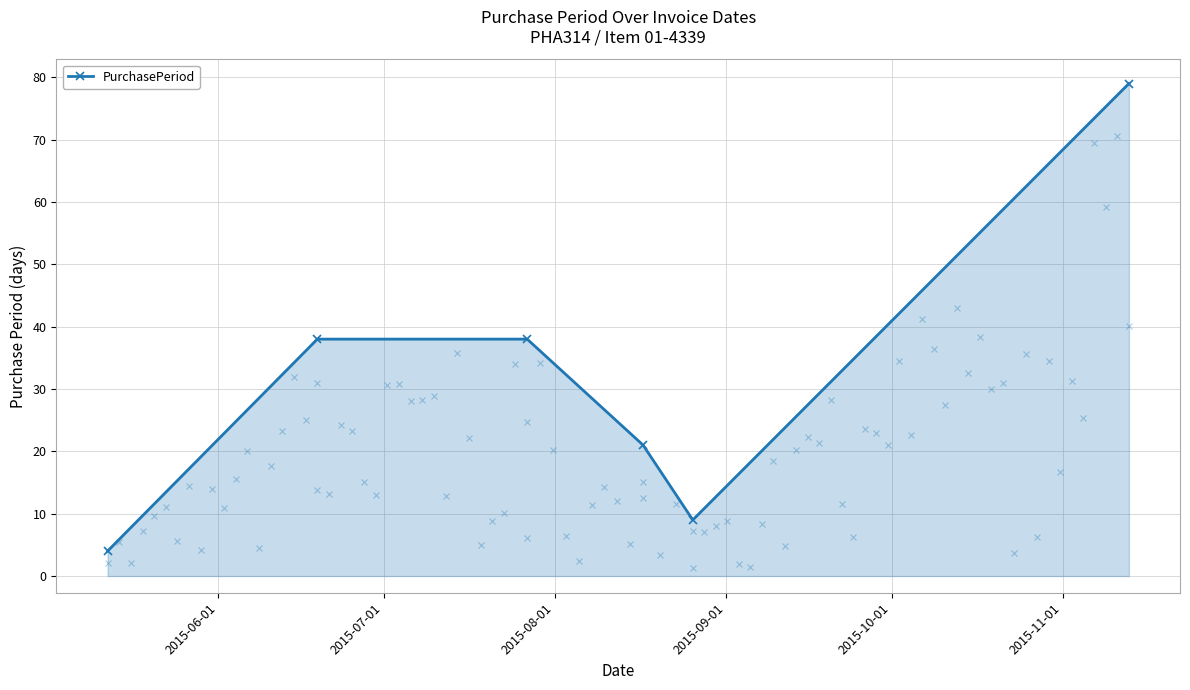

What is the greatest value displayed?

79